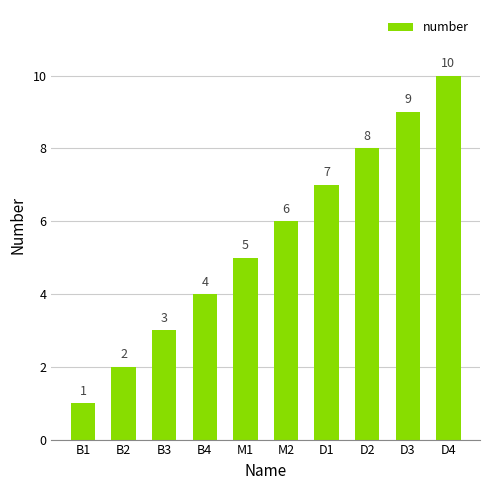

Count the number of data series in this chart.

1